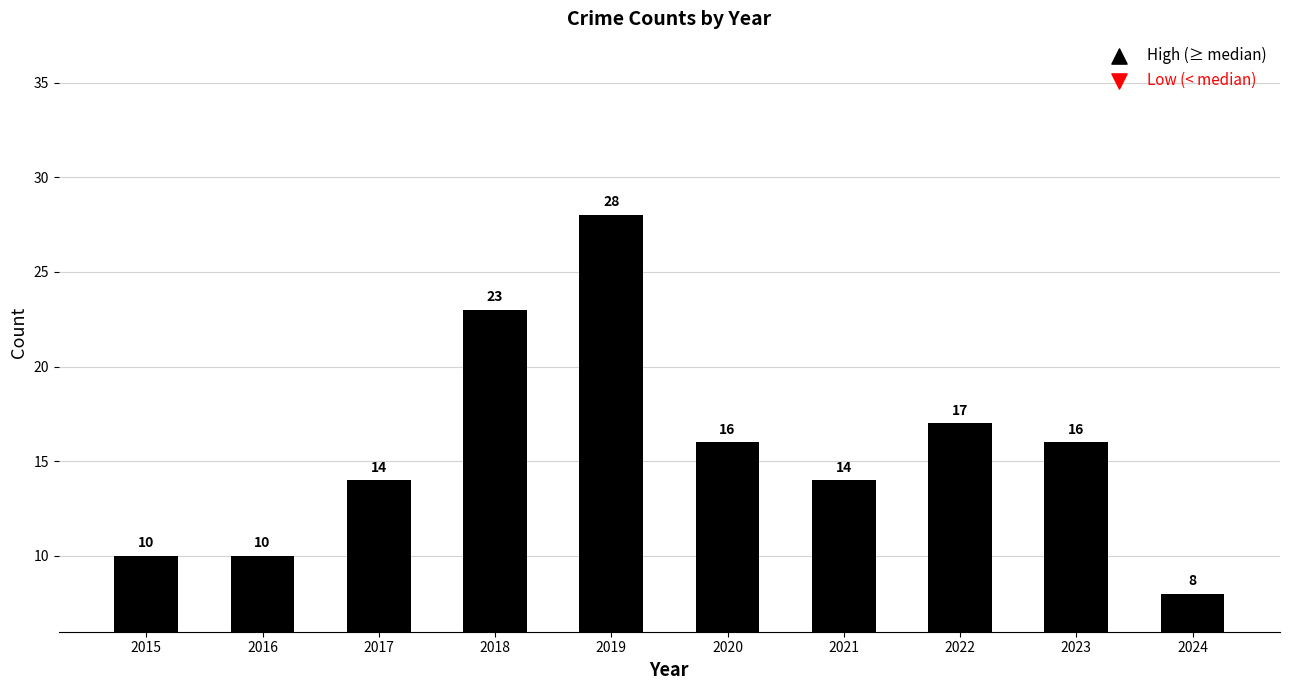

Approximately how many times larger is the value at 2021 compared to 2017?

1.0